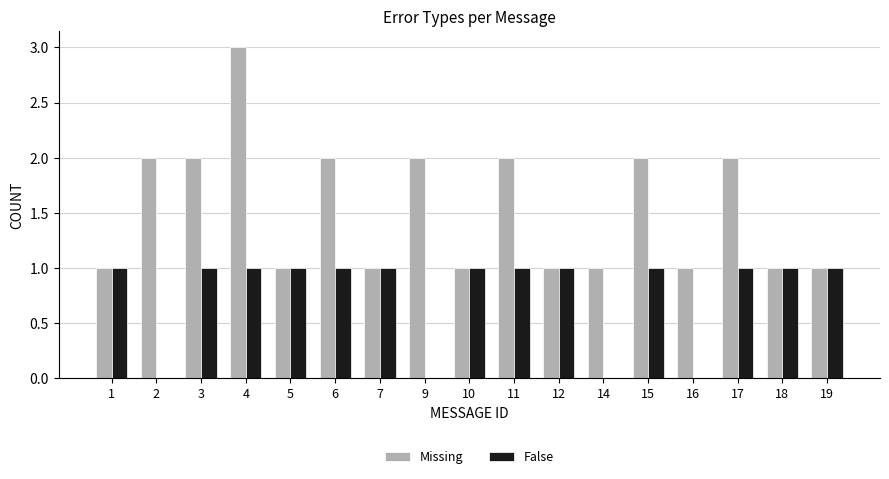

What is the greatest value displayed?

3